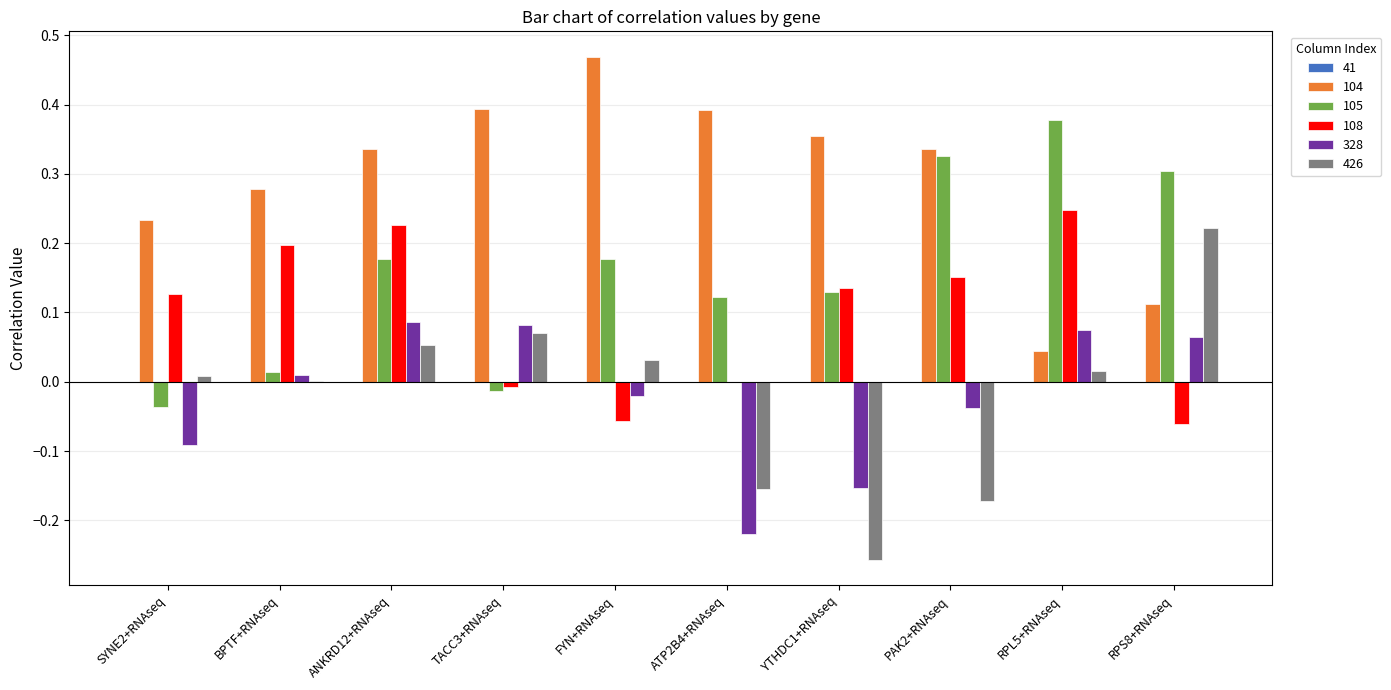

What is the sum of all 105 values?

1.6